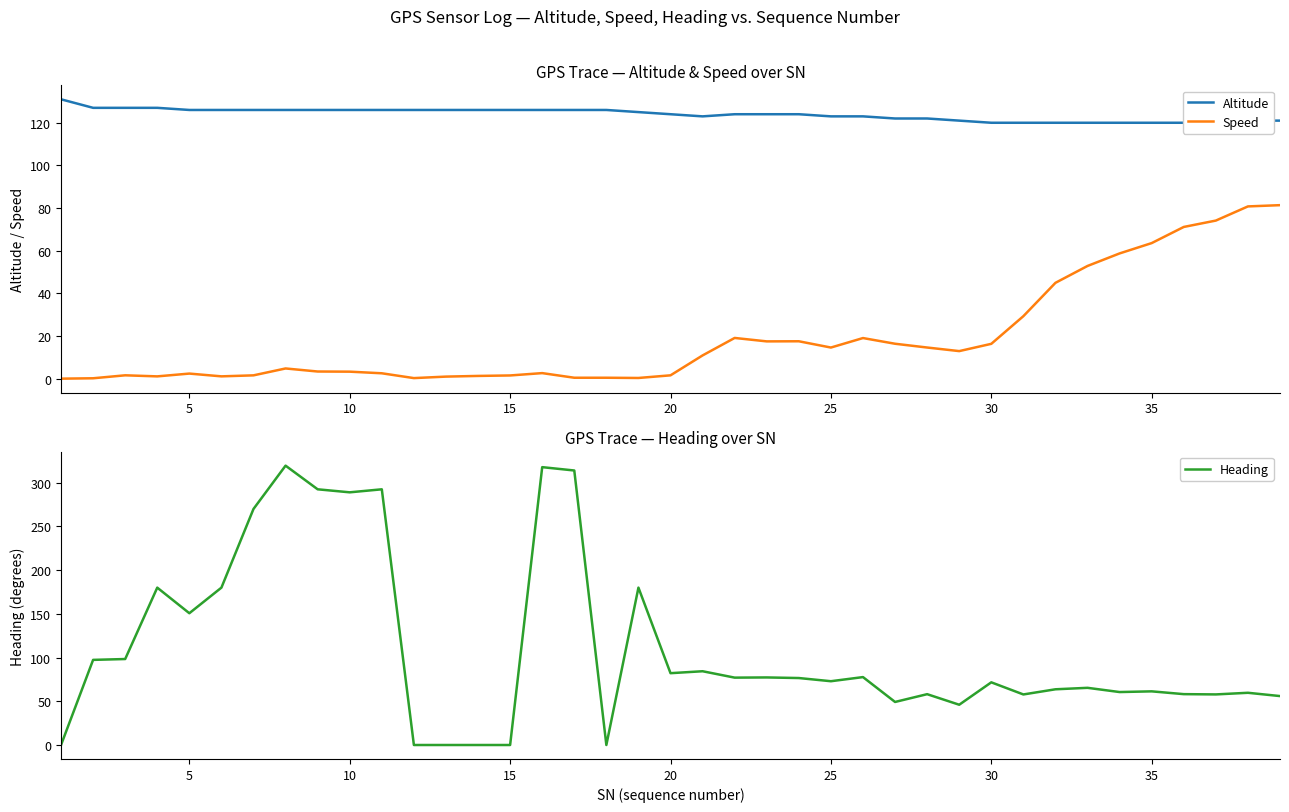

Reading left to right, what are all the values shown in this chart?

Altitude: 131.0	127.0	127.0	127.0	126.0	126.0	126.0	126.0	126.0	126.0	126.0	126.0	126.0	126.0	126.0	126.0	126.0	126.0	125.0	124.0	123.0	124.0	124.0	124.0	123.0	123.0	122.0	122.0	121.0	120.0	120.0	120.0	120.0	120.0	120.0	120.0	120.0	121.0	121.0
Speed: 0.0	0.2	1.6	1.1	2.4	1.1	1.6	4.8	3.4	3.3	2.5	0.3	1.0	1.3	1.5	2.6	0.4	0.4	0.3	1.6	10.9	19.1	17.5	17.5	14.6	19.0	16.4	14.6	12.9	16.3	29.3	44.9	52.9	58.7	63.6	71.1	74.1	80.8	81.4
Heading: 0.0	97.4	98.3	180.0	150.7	180.0	270.0	319.5	292.5	289.0	292.5	0.0	0.0	0.0	0.0	317.8	314.0	0.0	180.0	82.2	84.4	77.1	77.3	76.6	73.0	77.7	49.2	58.1	46.1	71.7	57.8	63.7	65.4	60.6	61.4	58.2	57.9	59.7	56.0